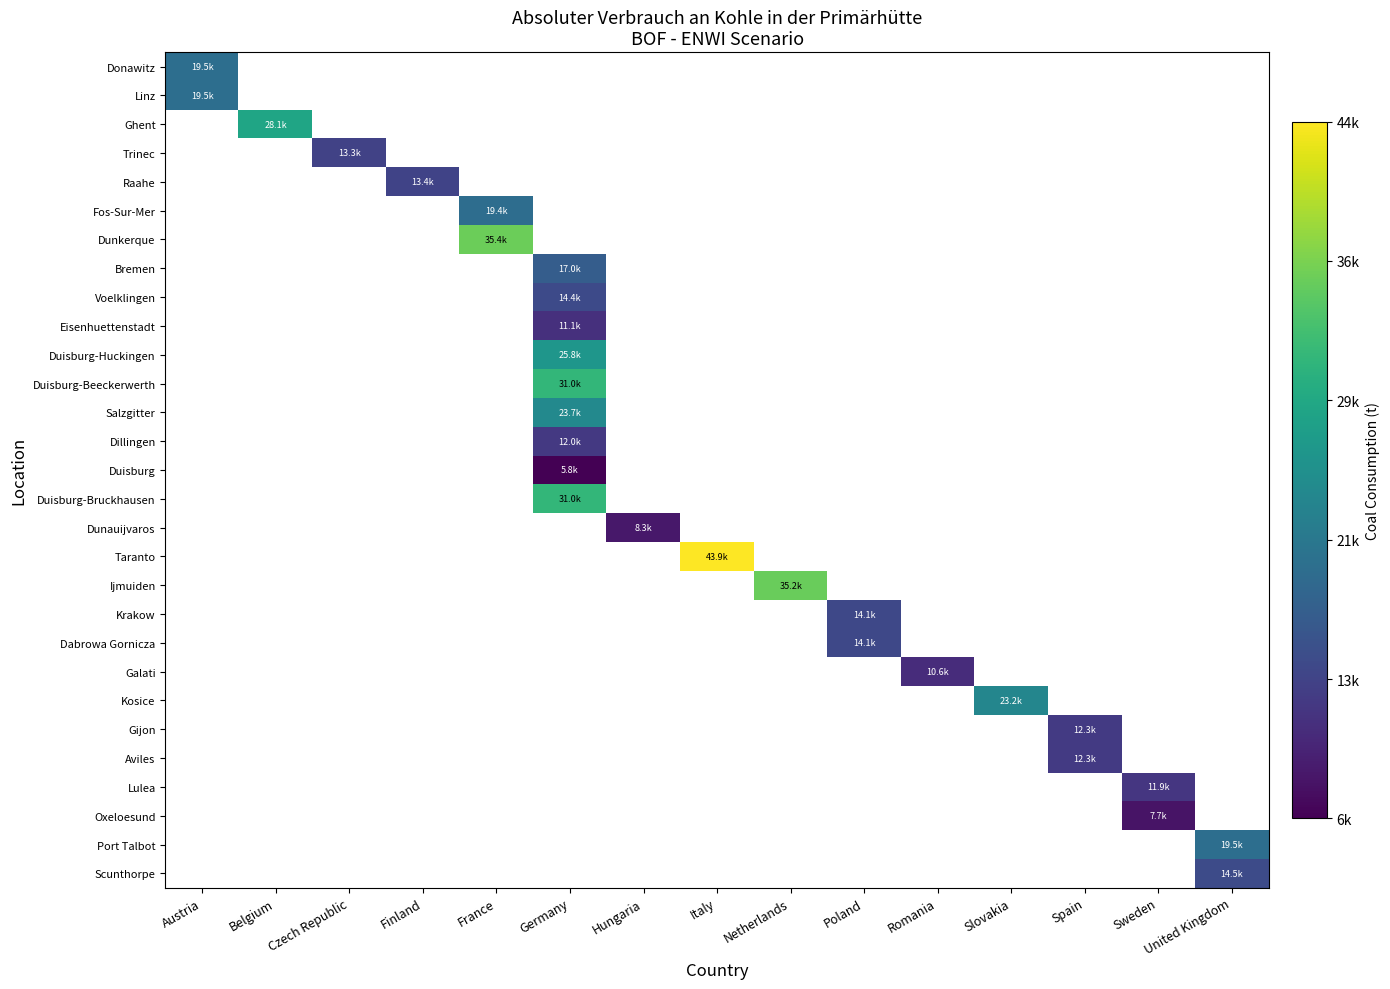

At how many categories does at least one series exceed 0?

15